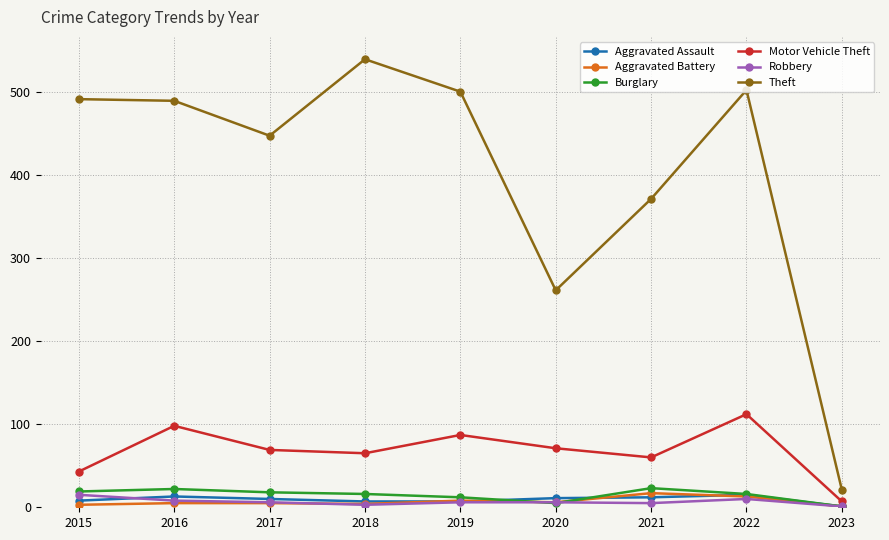

True or false: Motor Vehicle Theft has more than 1 points higher than both neighbors.

True